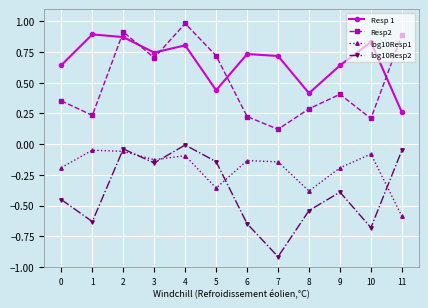

Is the value of Resp2 at 1 greater than the value of Resp 1 at 4?

No